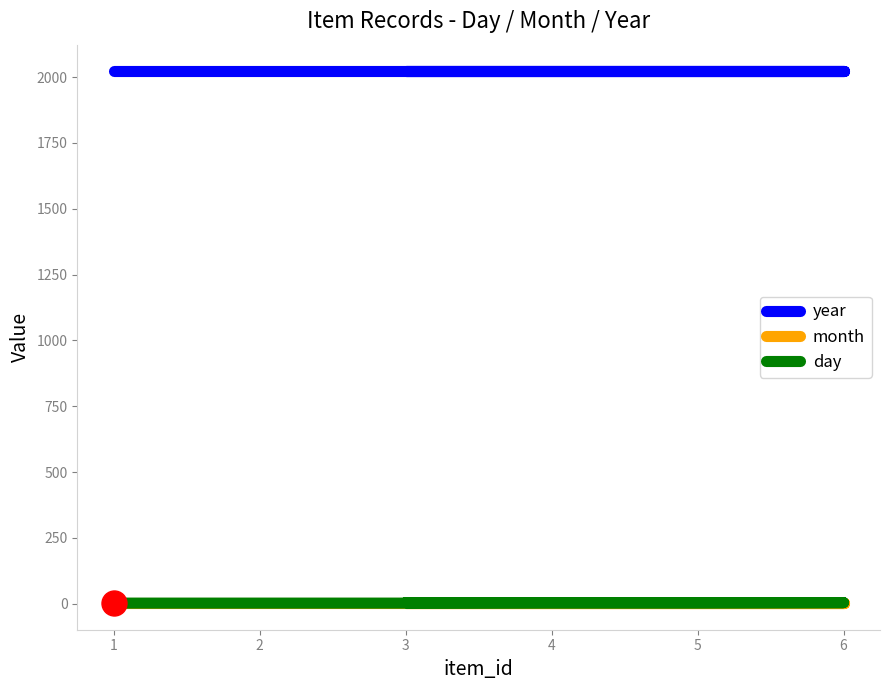

How many lines are shown in the chart?

3